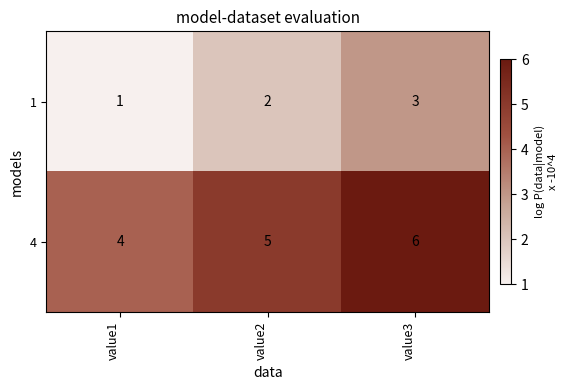

Which series has the largest total across all categories?

4